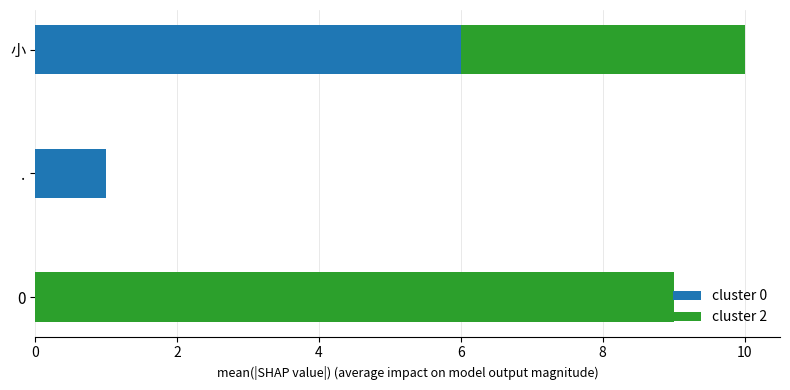

Count the number of categories in the chart.

3